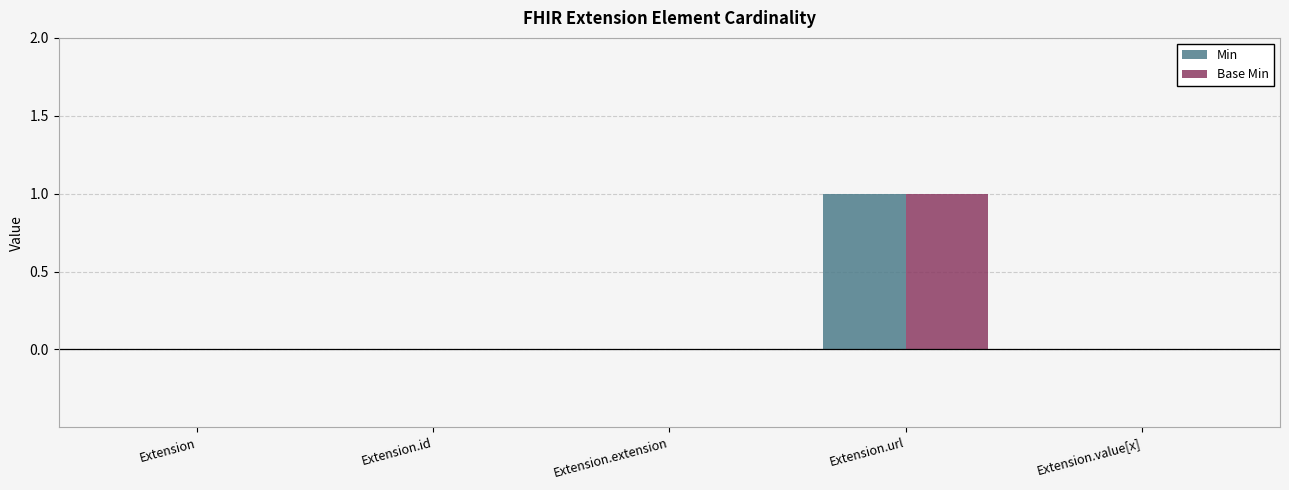

Count the Base Min values in the range 0 to 1.

5